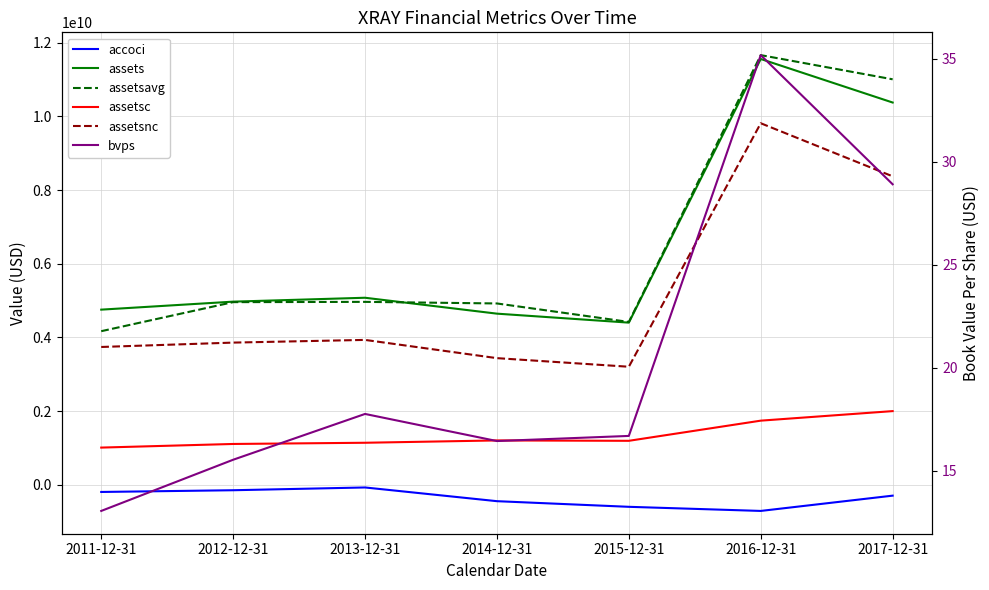

Is the value of bvps at 2013-12-31 greater than the value of assetsavg at 2016-12-31?

No